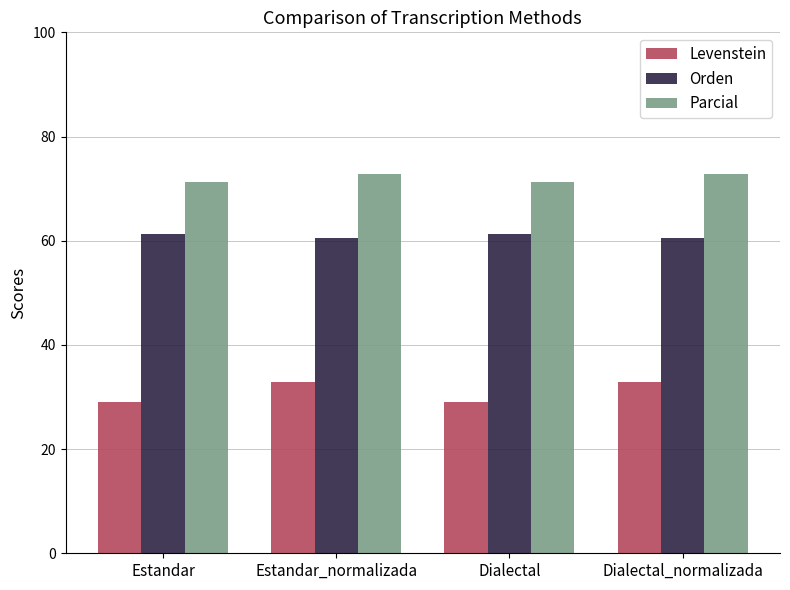

How many values in the Parcial series exceed 72?

2